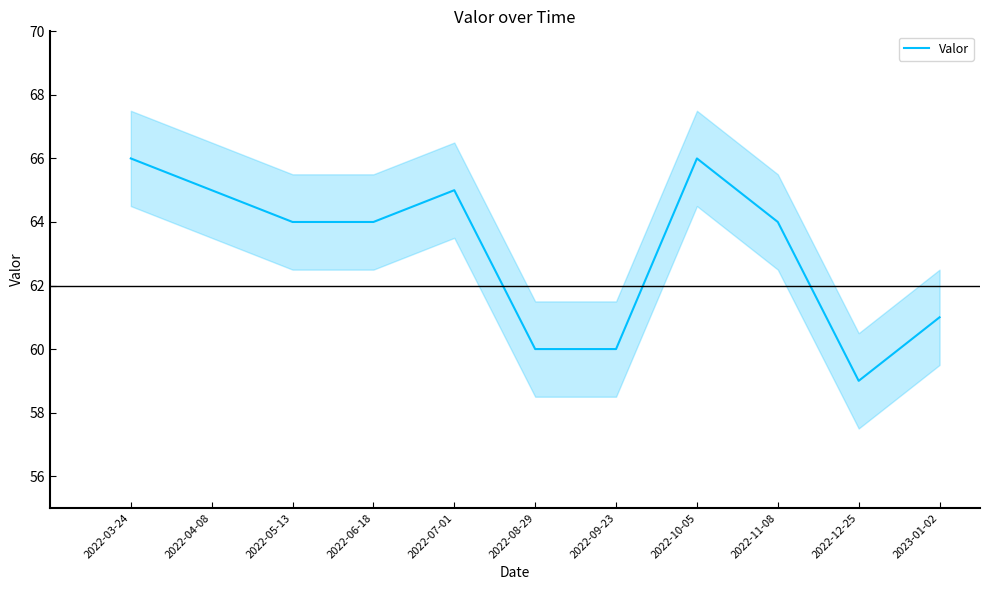

Reading right to left, what are all the values shown in this chart?

2023-01-02=61	2022-12-25=59	2022-11-08=64	2022-10-05=66	2022-09-23=60	2022-08-29=60	2022-07-01=65	2022-06-18=64	2022-05-13=64	2022-04-08=65	2022-03-24=66